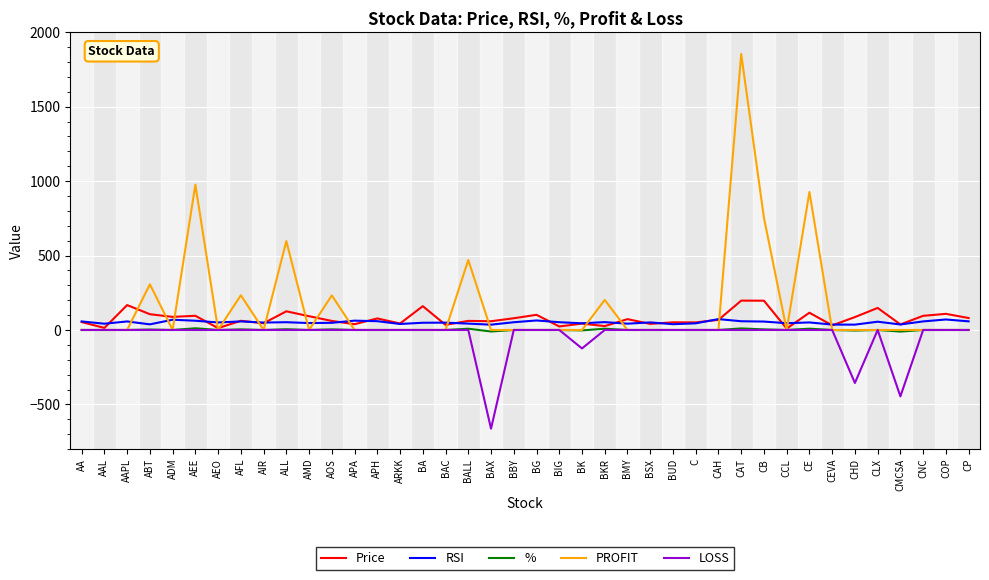

At which category is the sum across all series the highest?

CAT